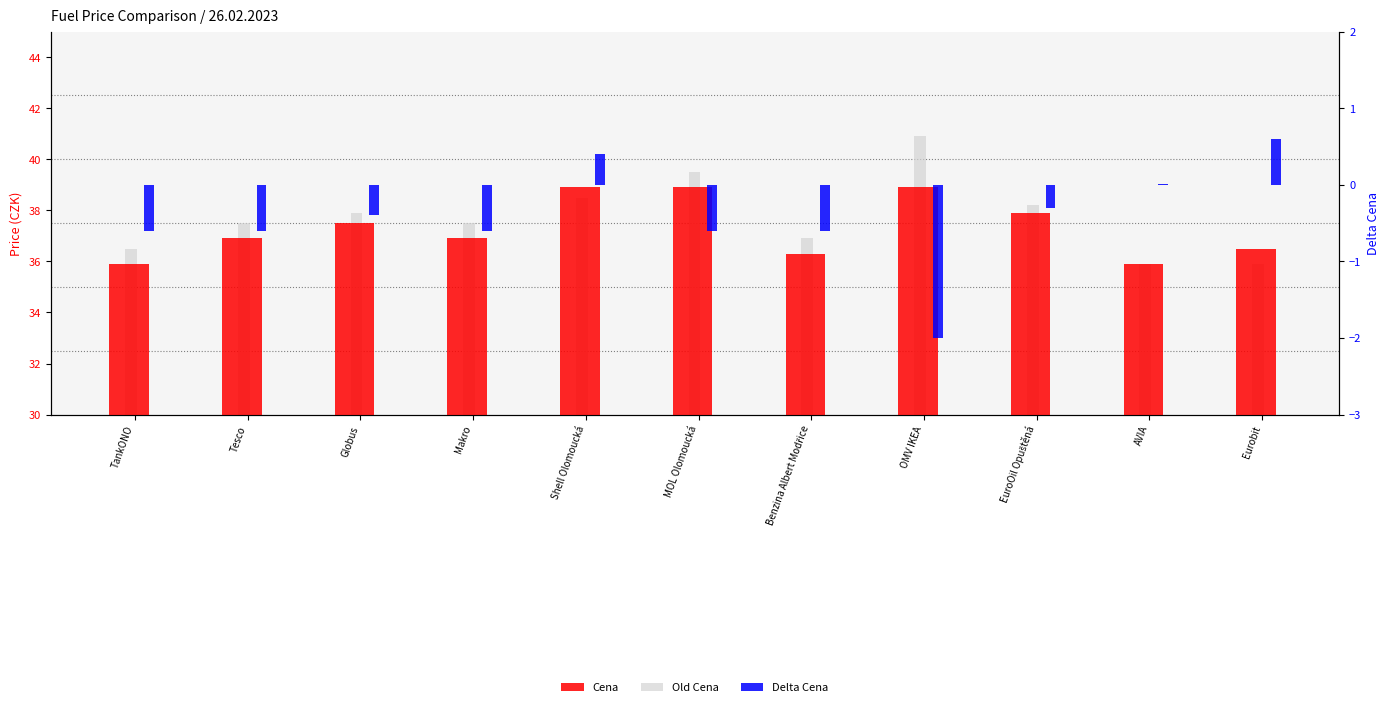

Is the value of Old Cena at OMV IKEA greater than the value of Cena at EuroOil Opuštěná?

Yes